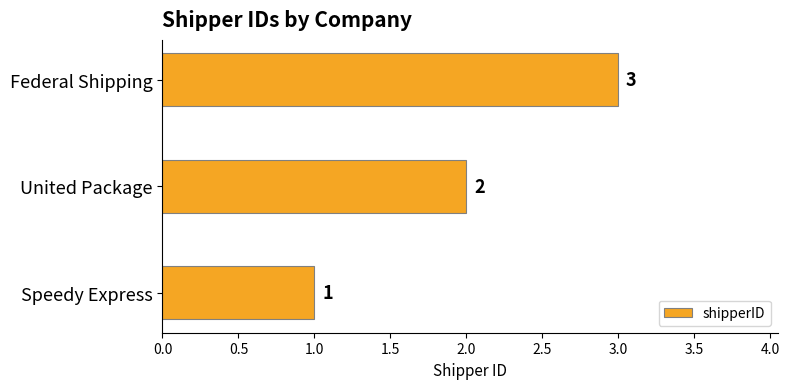

Does the chart contain stacked bars?

No